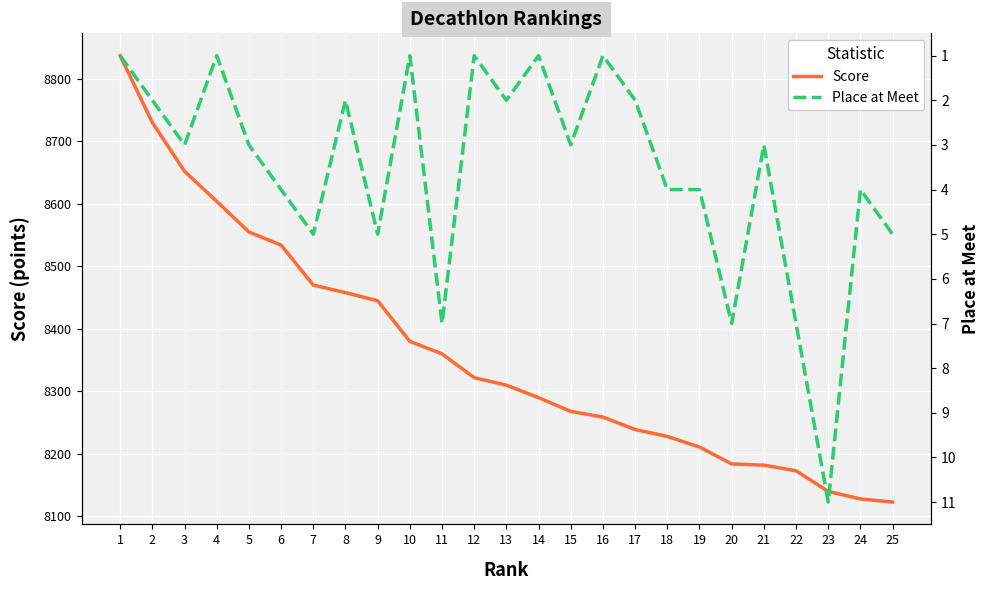

Does the chart display data point markers on the line(s)?

No